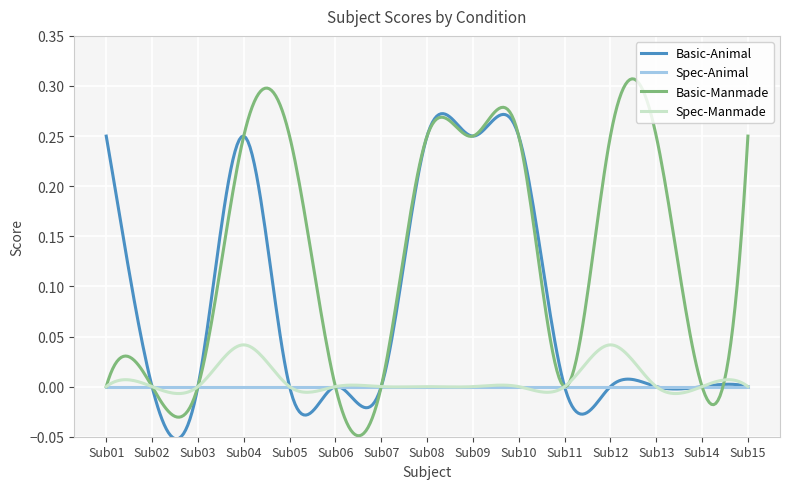

Which series has the largest total across all categories?

Basic-Manmade